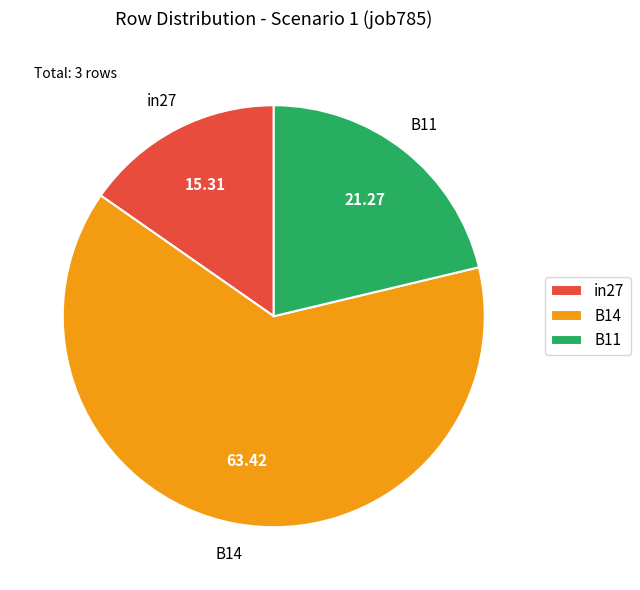

Which has a higher value, B14 or B11?

B14